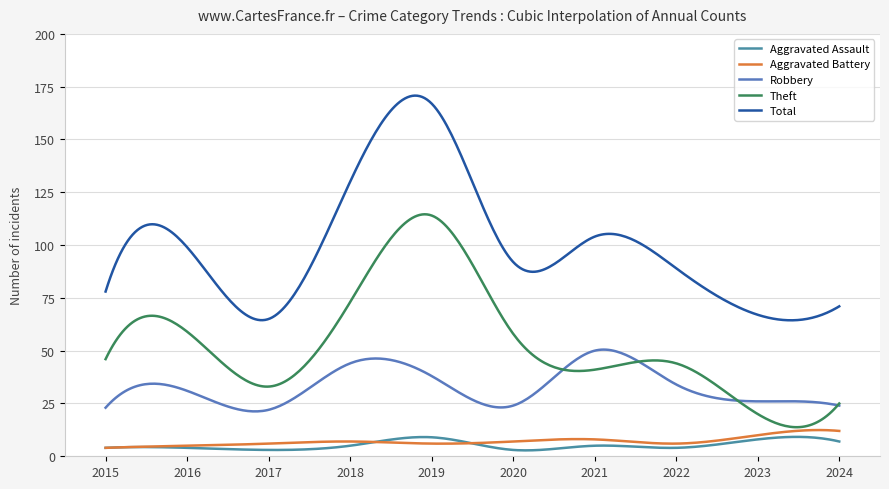

What is the difference between the maximum and second lowest values in the Aggravated Battery series?

8.4